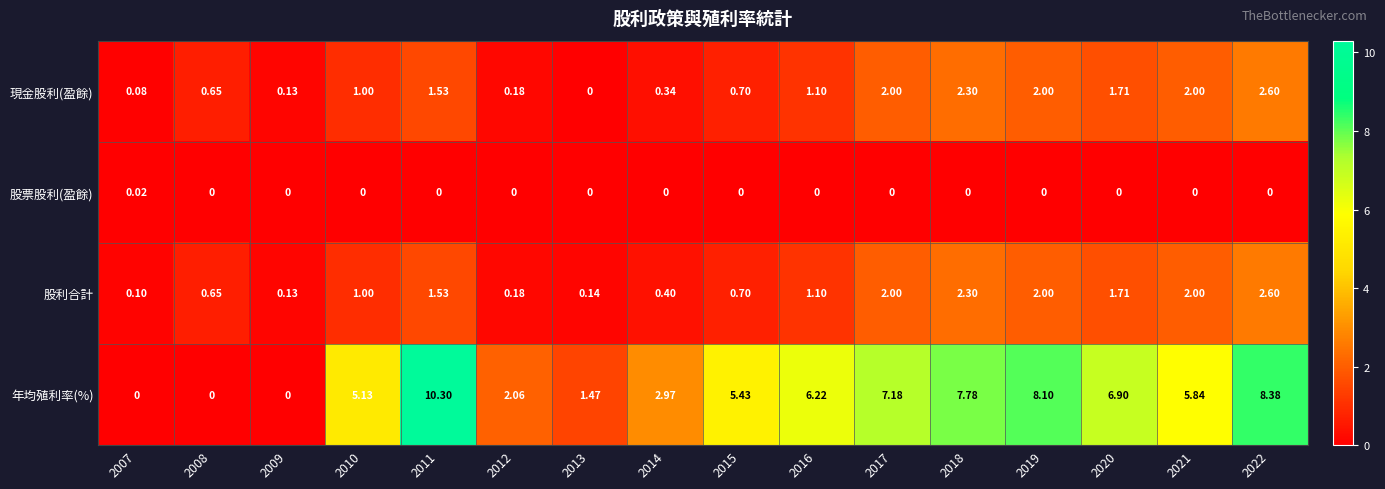

Which series has the widest spread of values?

年均殖利率(%)